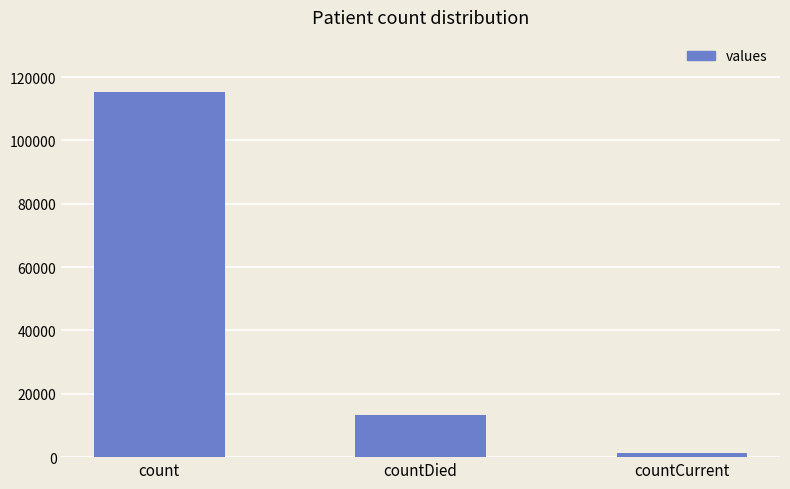

What is the value of the 1st bar from the left?

115379